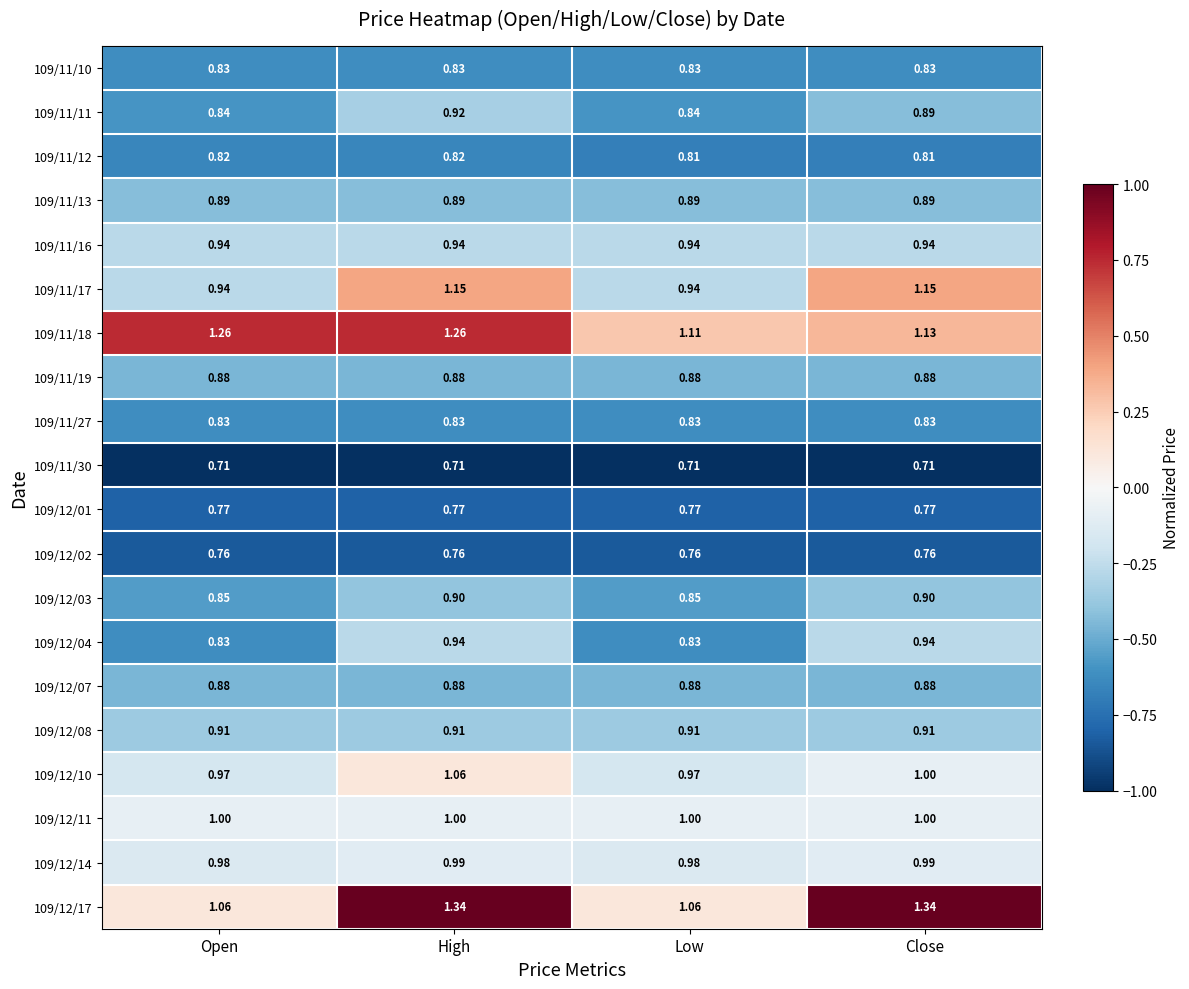

What is the difference between the highest and lowest values at Close?

0.6